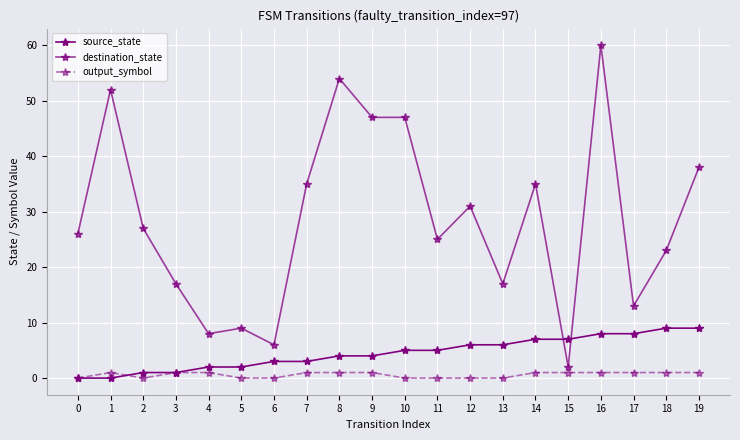

Reading left to right, list all the values displayed in this chart.

source_state: 0	0	1	1	2	2	3	3	4	4	5	5	6	6	7	7	8	8	9	9
destination_state: 26	52	27	17	8	9	6	35	54	47	47	25	31	17	35	2	60	13	23	38
output_symbol: 0	1	0	1	1	0	0	1	1	1	0	0	0	0	1	1	1	1	1	1